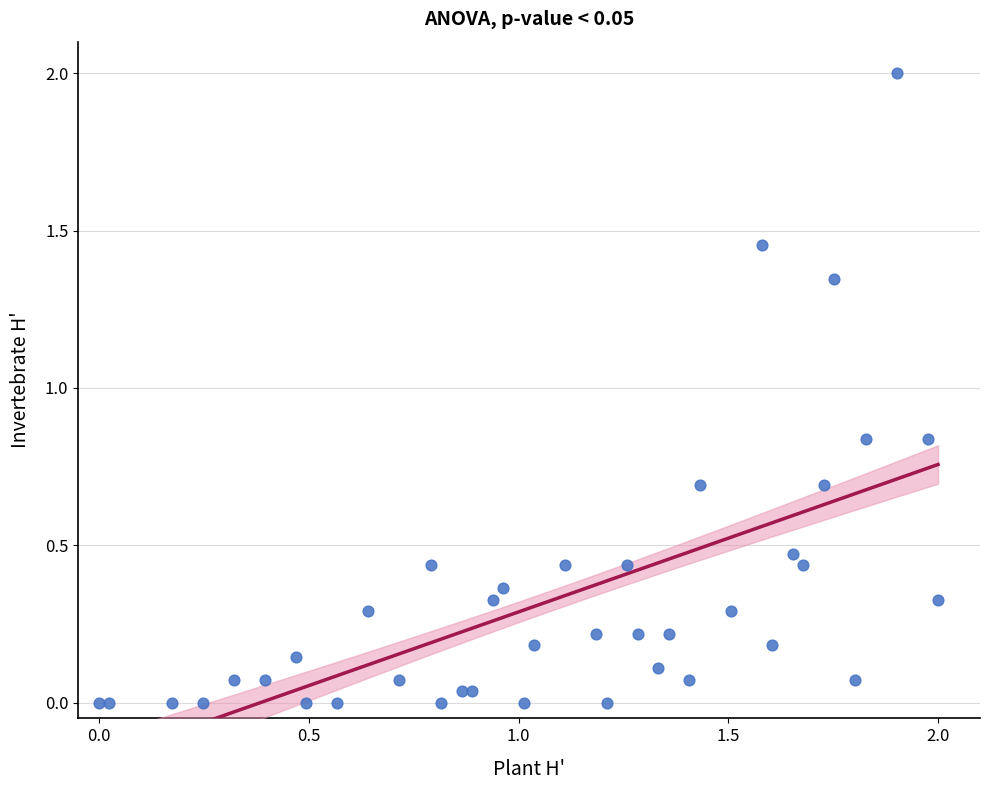

What is the range of X values (max minus min)?

2.0